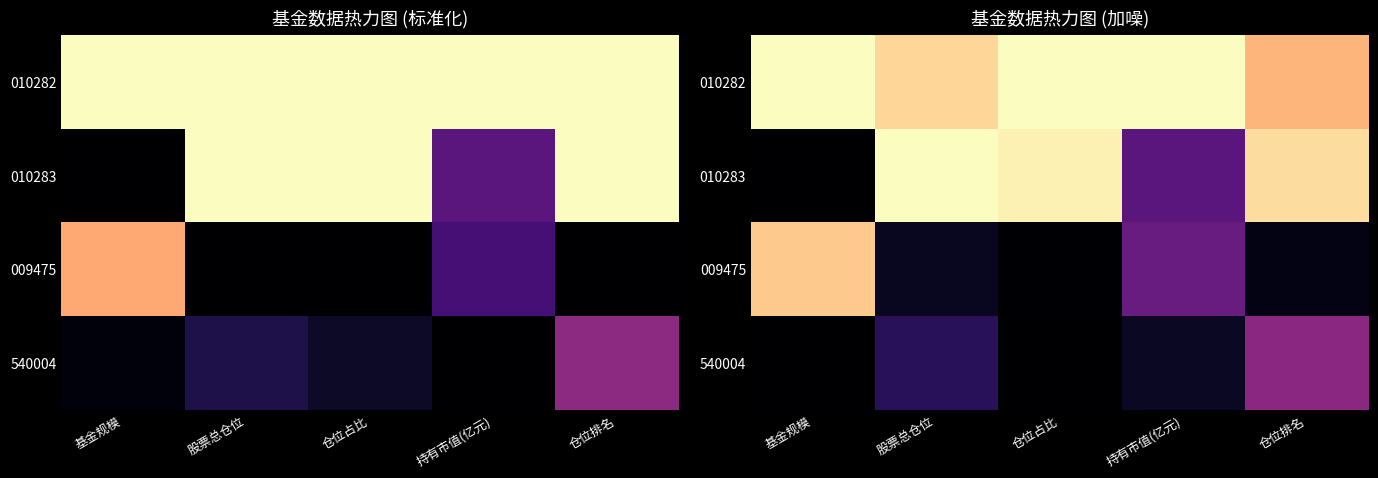

List the series in order of their peak value, highest first.

010282, 010283, 009475, 540004